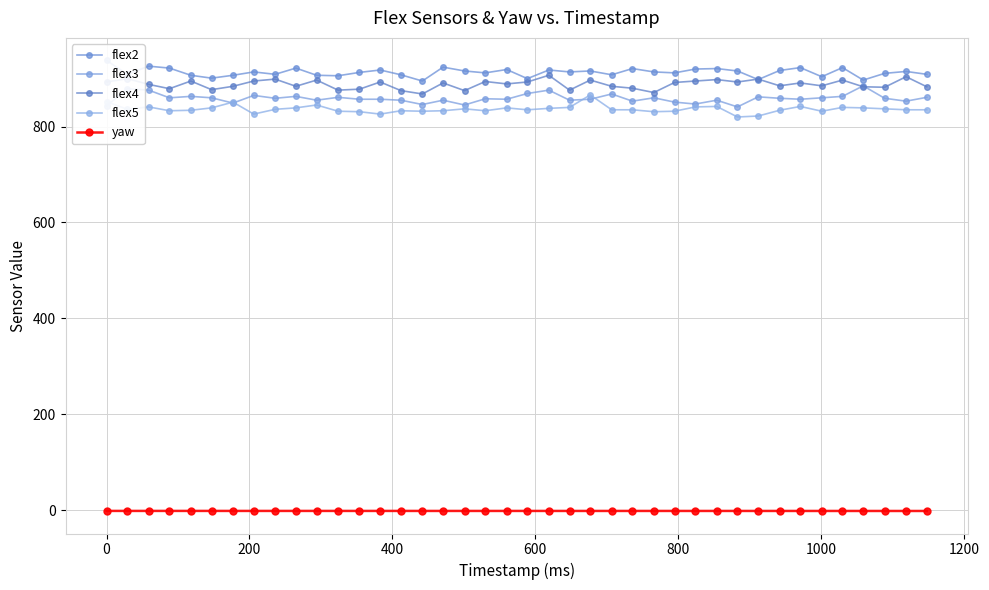

What are all the series names shown in the legend?

flex2, flex3, flex4, flex5, yaw